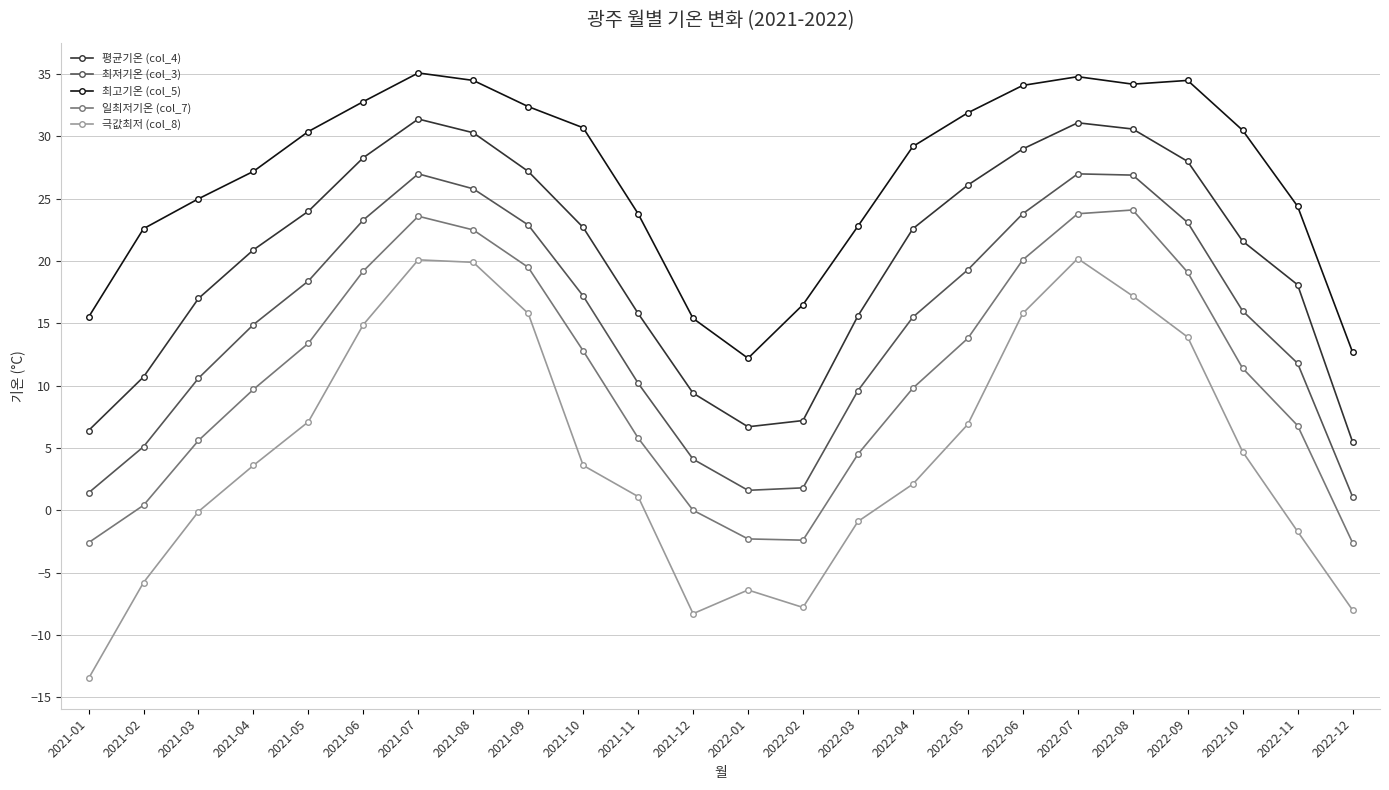

What are all the series names shown in the legend?

평균기온 (col_4), 최저기온 (col_3), 최고기온 (col_5), 일최저기온 (col_7), 극값최저 (col_8)